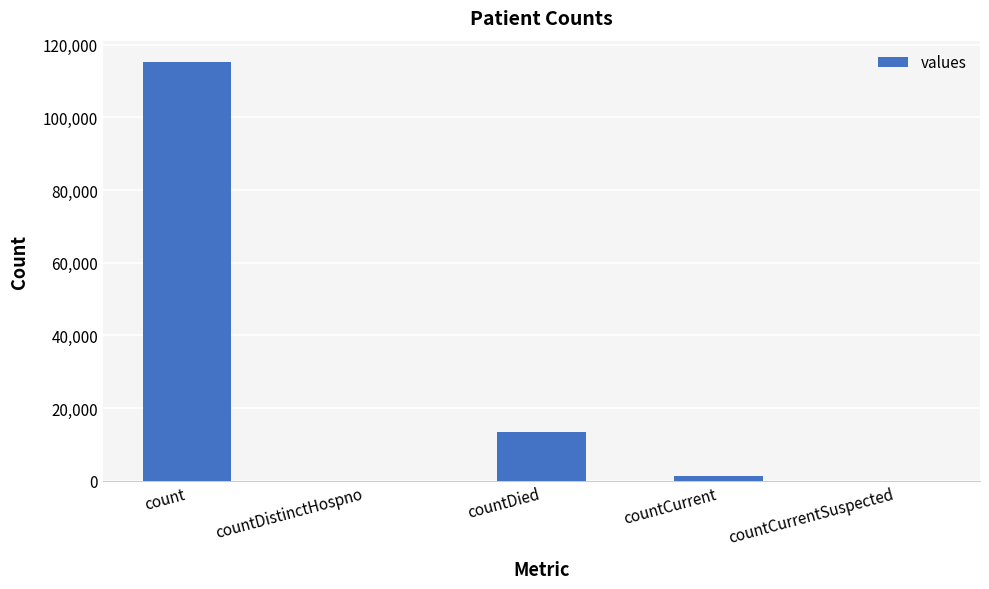

What is the average value?

26021